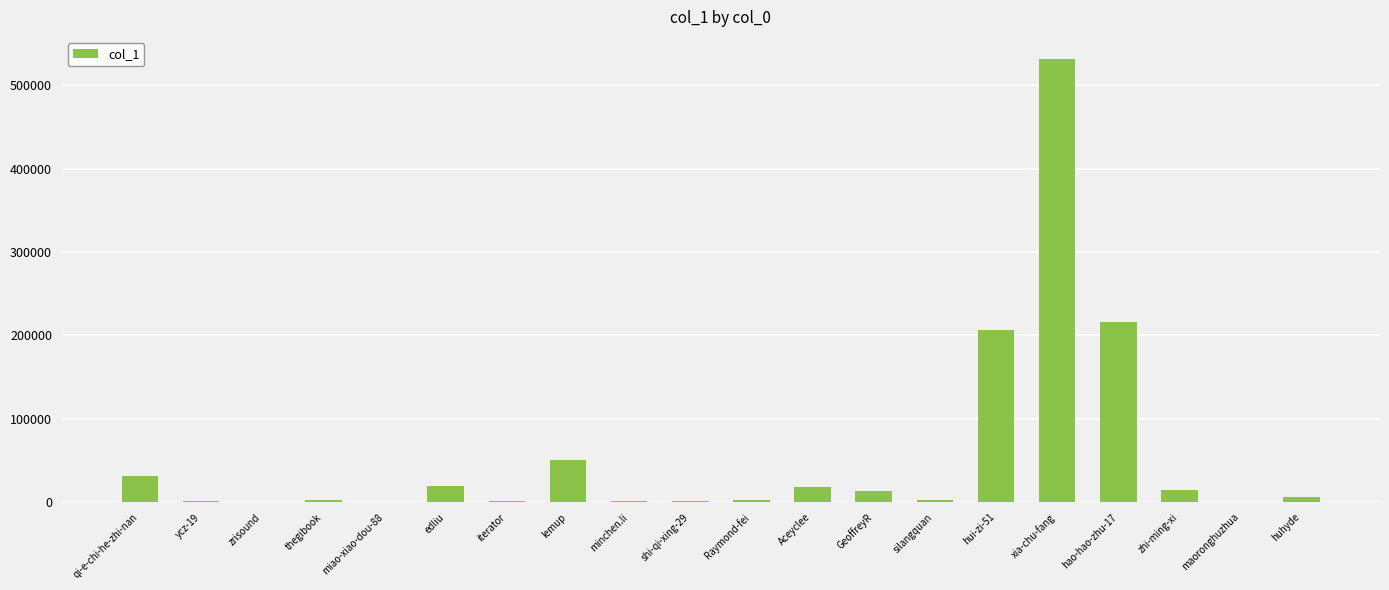

What is the sum of all values?

1124951